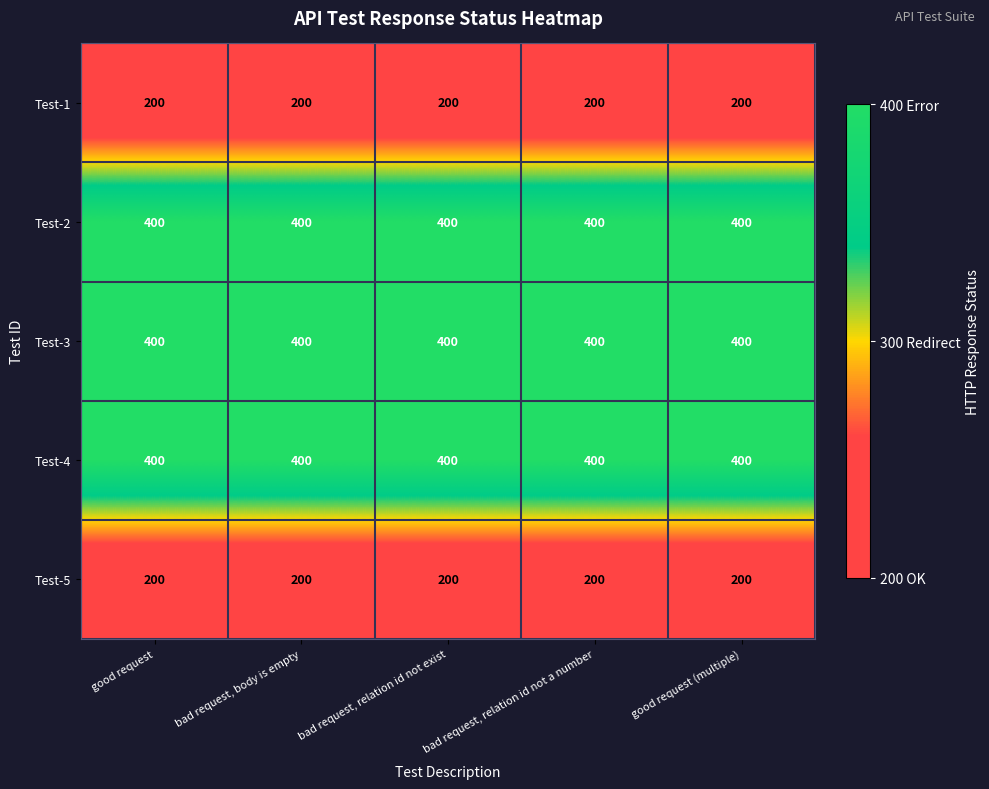

What is the greatest value displayed?

400